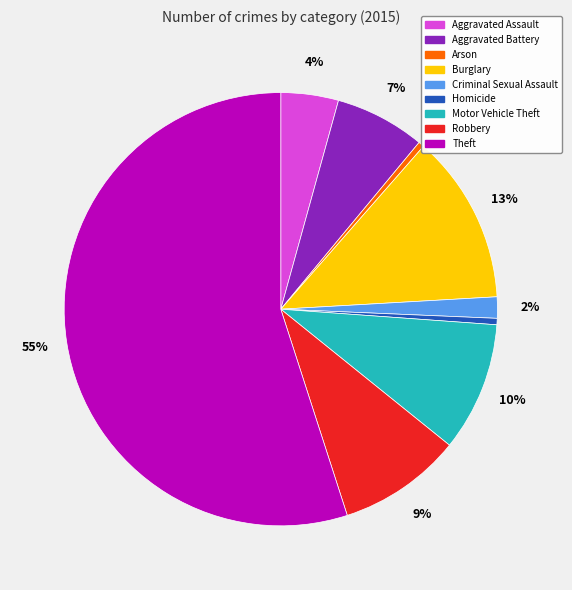

Does Robbery account for over 50% of the chart?

No